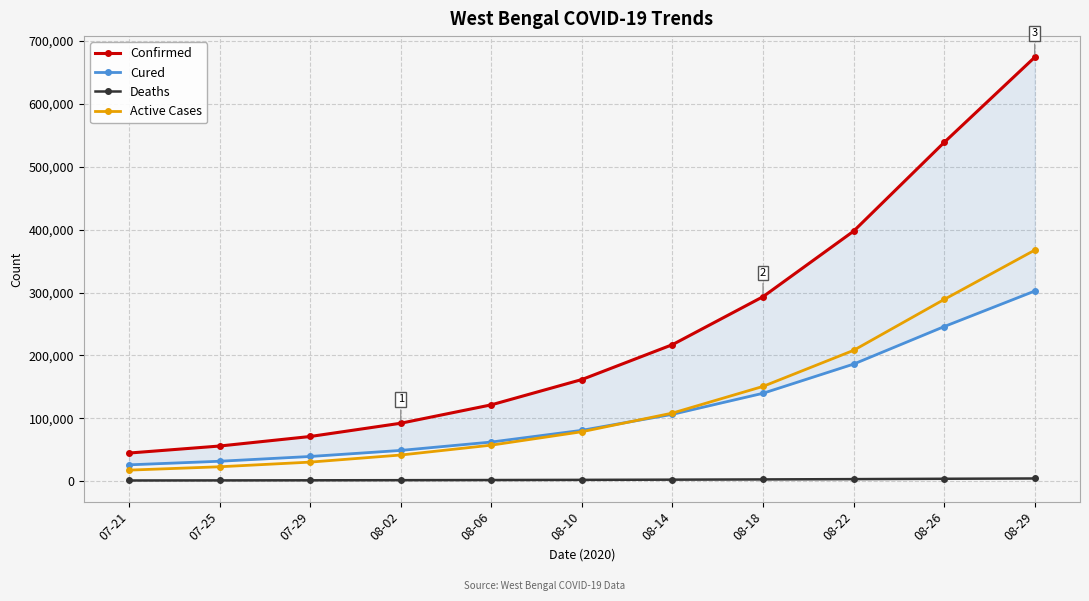

What is the greatest value displayed?

674271